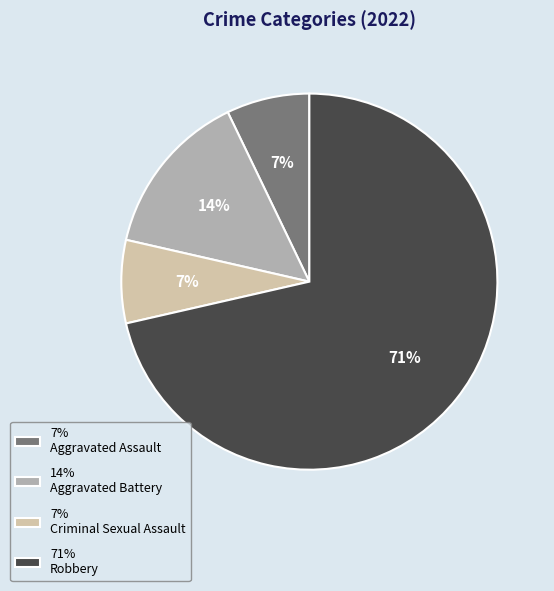

Is the sum of 14% Aggravated Battery and 71% Robbery greater than half?

Yes